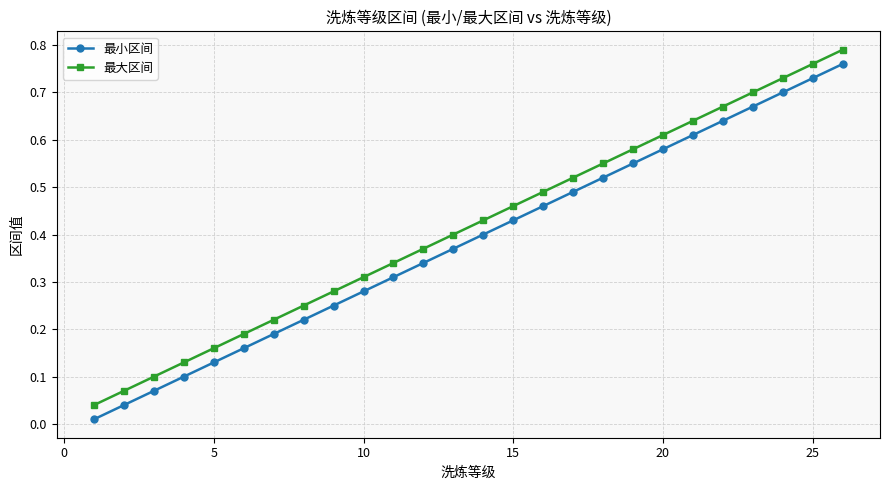

True or false: 最小区间 has more than 2 points higher than both neighbors.

False